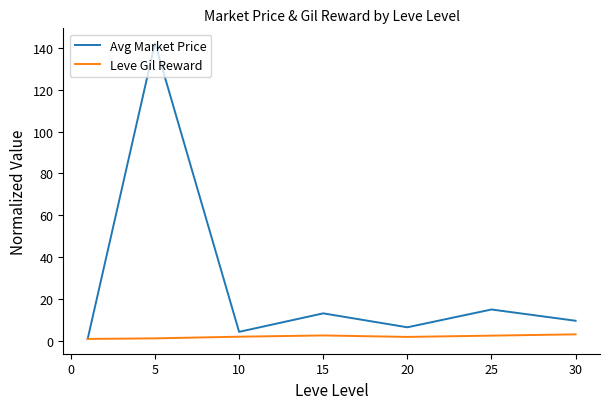

What is the maximum value for Avg Market Price?

142.2